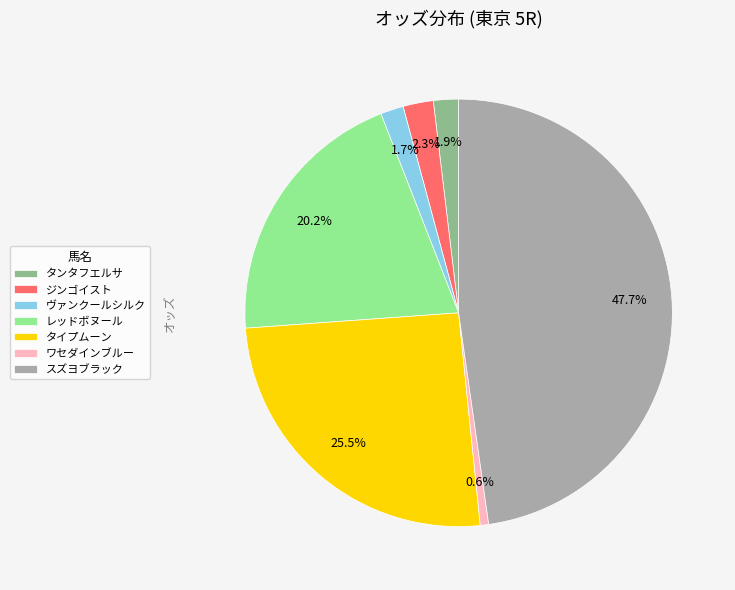

What is the ratio of the value at スズヨブラック to the value at レッドボヌール?

2.4